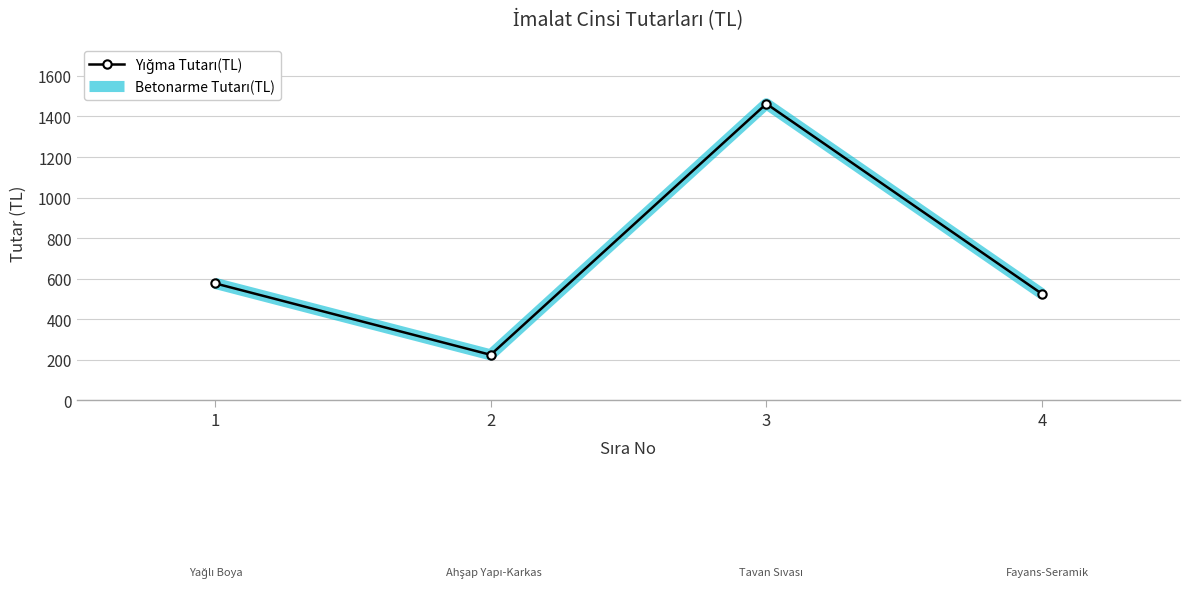

Is this an area chart (filled region under the line)?

No